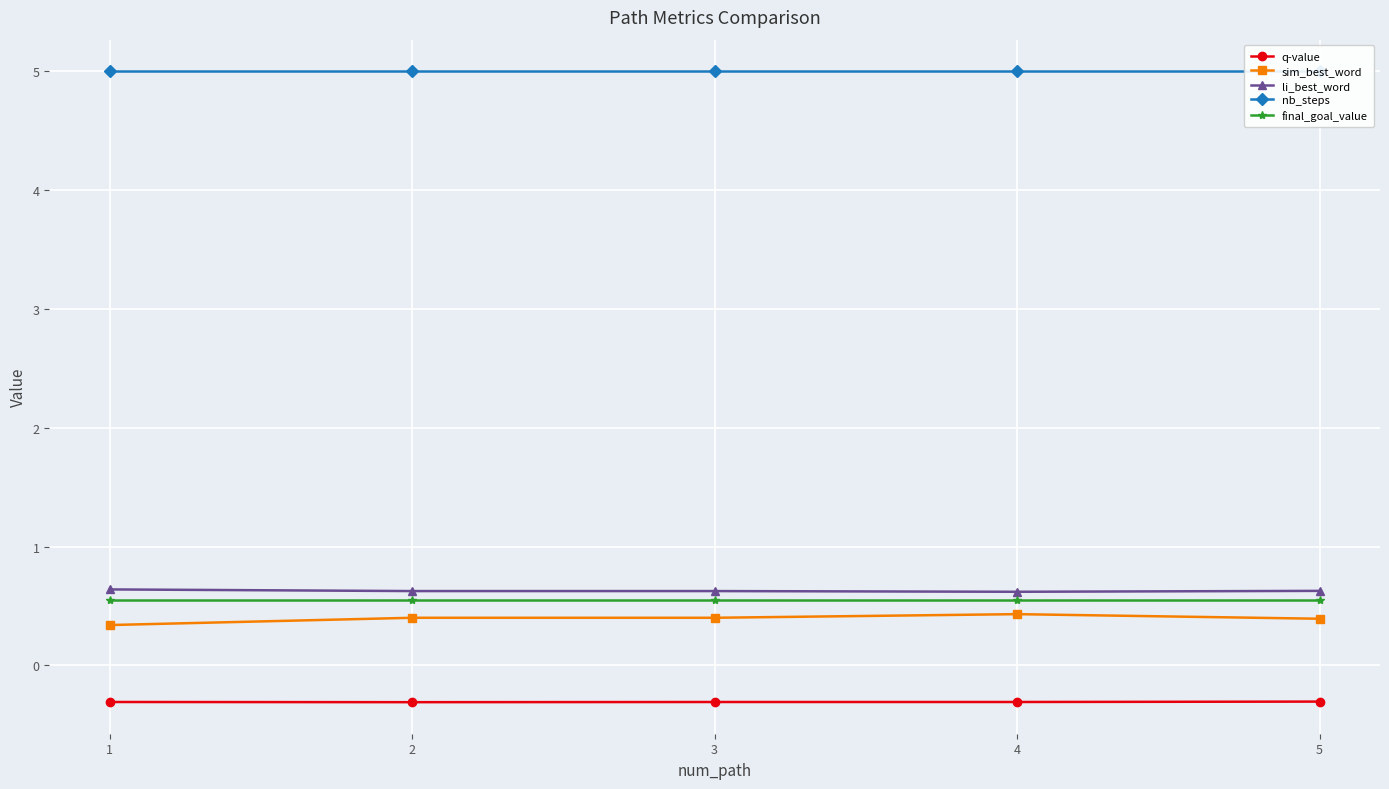

How many distinct data groups are displayed?

5